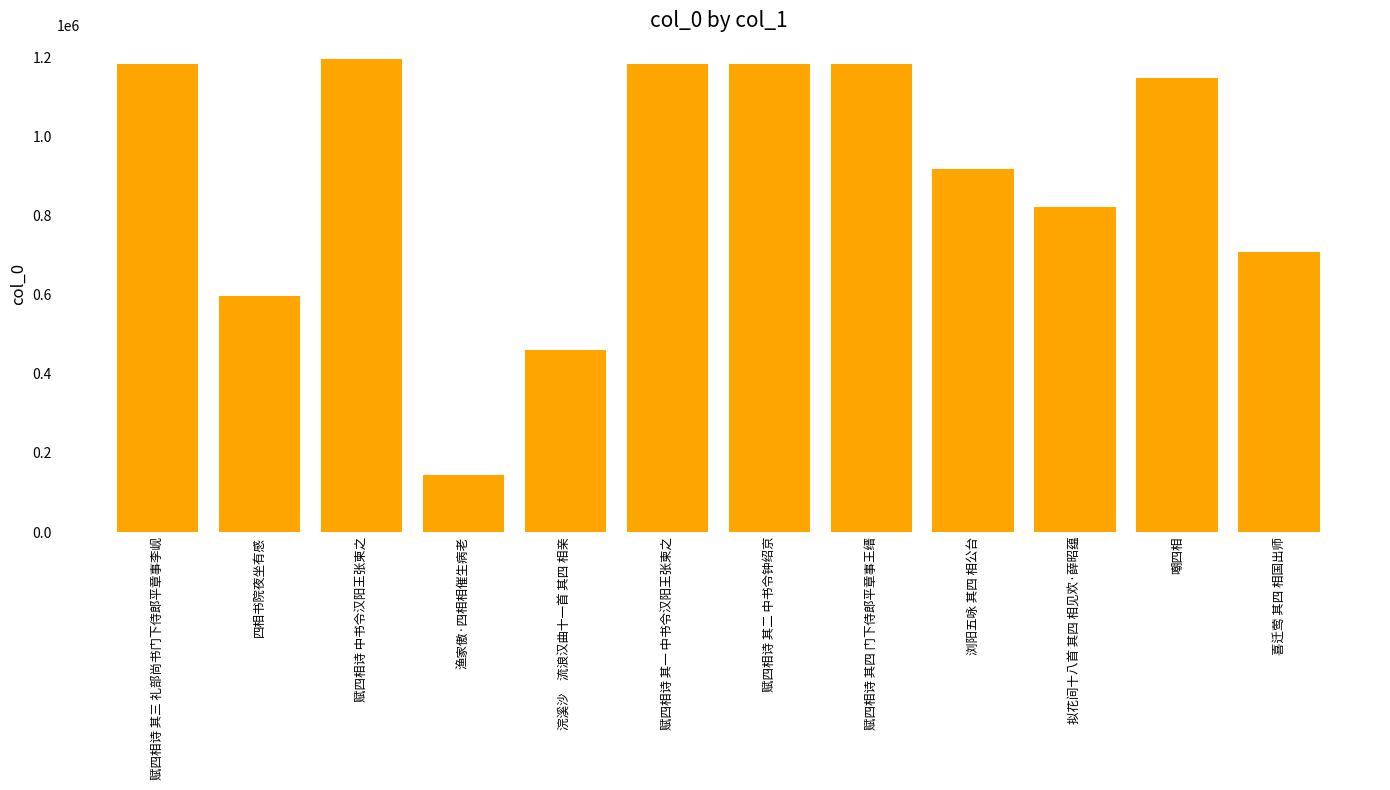

How many values are below 1146449?

6